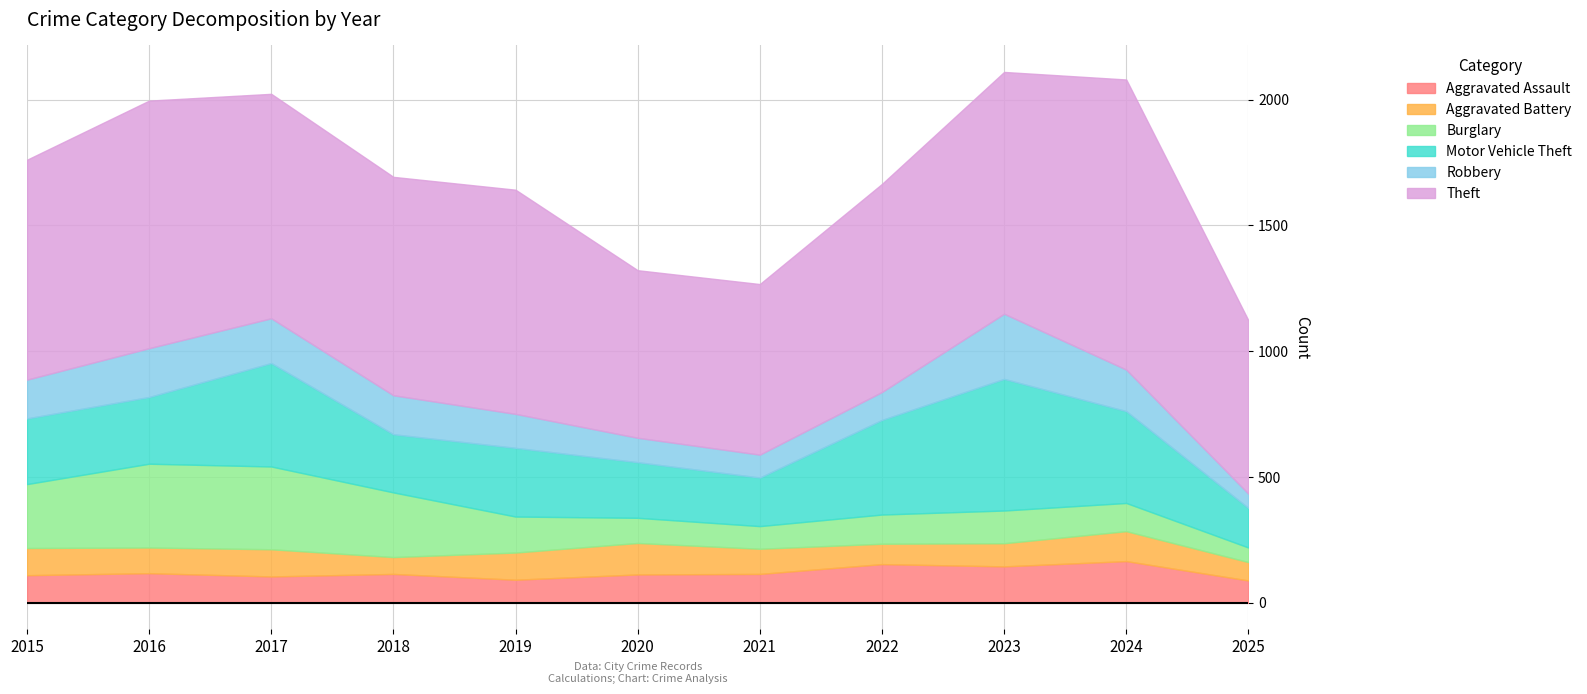

Reading left to right, transcribe all the data shown in this chart.

Aggravated Assault: 110	118	105	115	92	113	115	154	145	166	89
Aggravated Battery: 108	102	108	67	108	125	100	81	92	119	73
Burglary: 254	333	329	257	143	100	90	116	130	112	58
Motor Vehicle Theft: 261	265	411	231	273	221	193	376	523	365	157
Robbery: 154	194	178	155	135	97	91	111	259	165	57
Theft: 874	984	892	868	891	666	678	827	961	1153	689